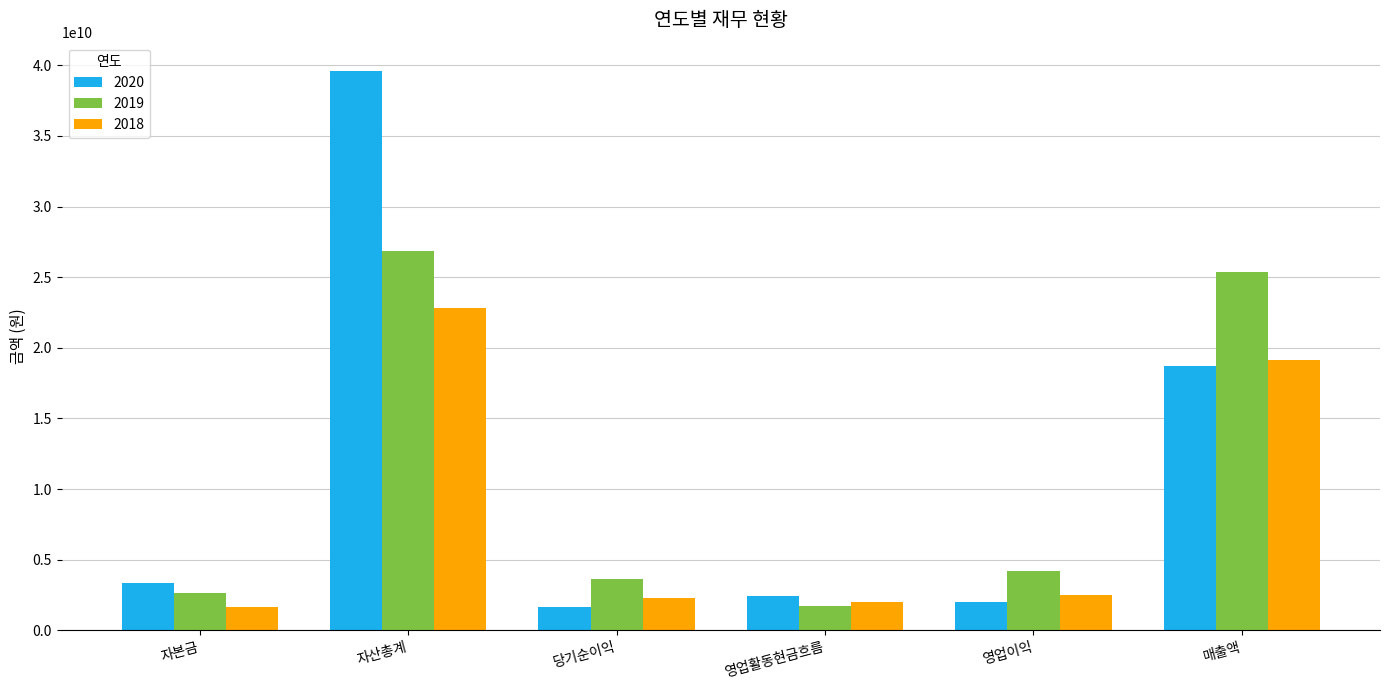

What is the sum of all 2019 values?

64410878114